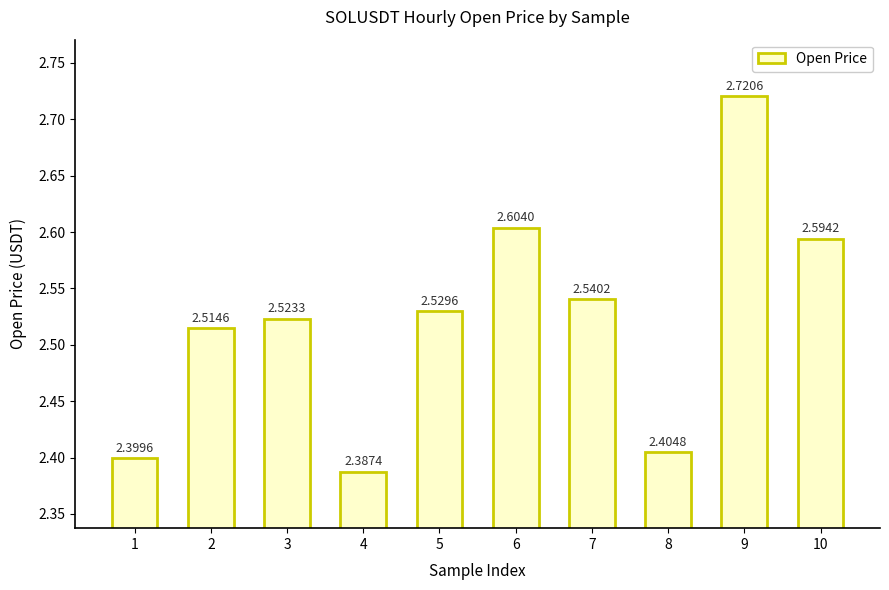

Is it true that the value at 3 is 4.1?

False